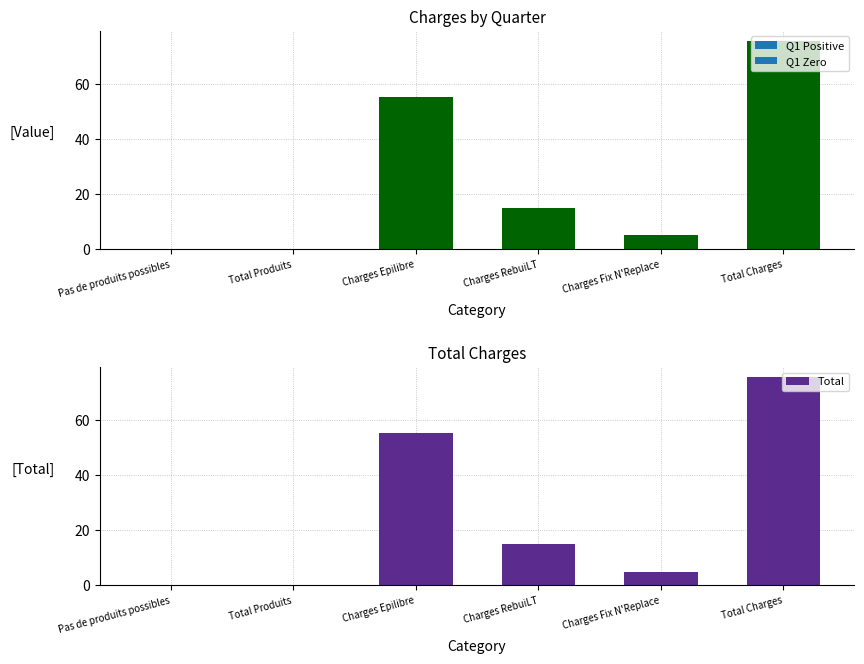

What is the maximum value shown in the chart?

75.6